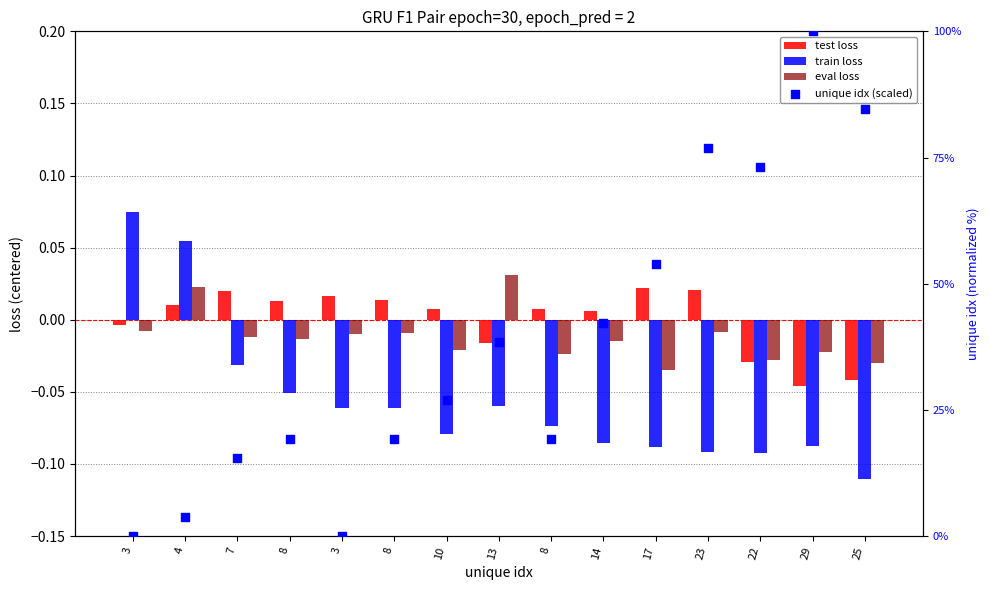

Which series has the widest spread of Y values?

unique idx (scaled)